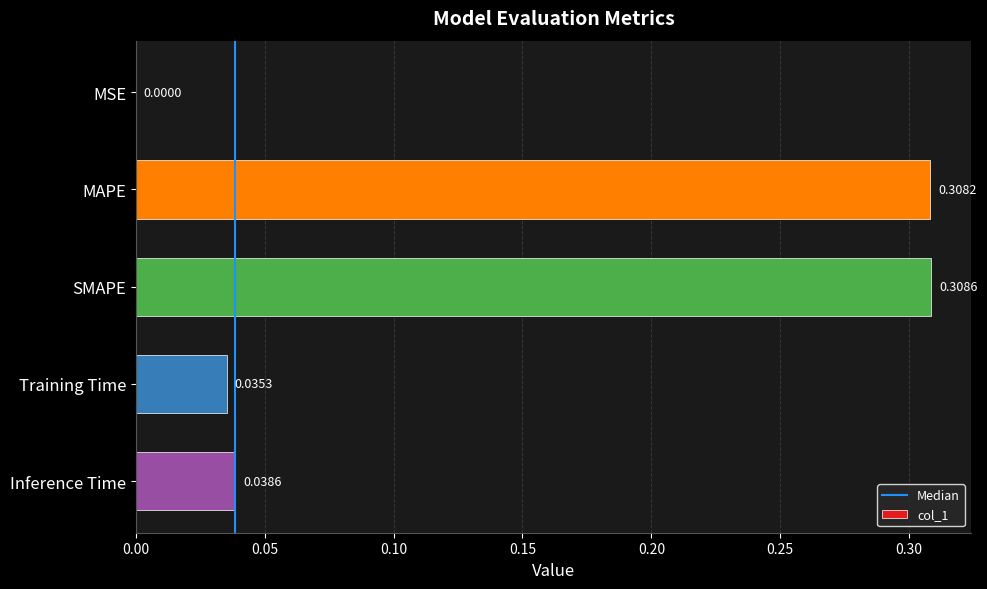

What is the sum of all values?

0.7